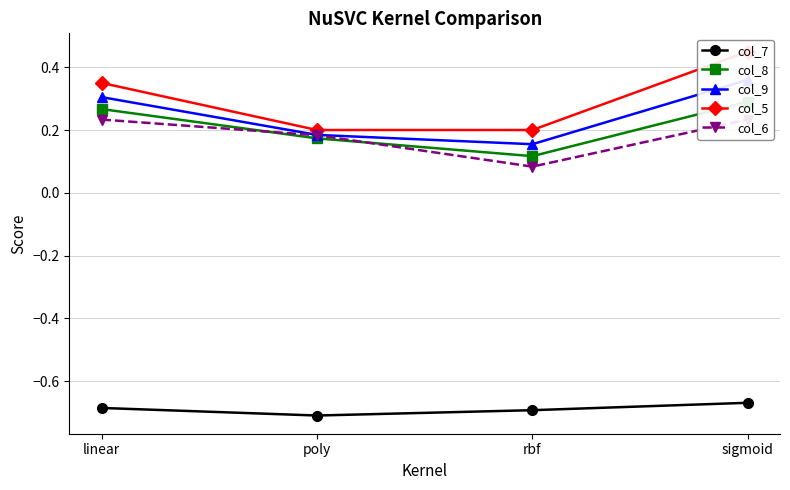

What is the label of the 1st point from the left?

linear